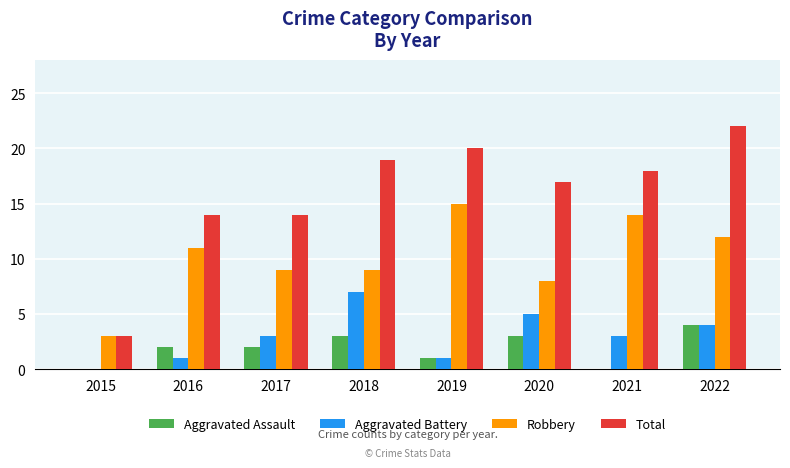

Reading left to right, extract all data points from this chart.

Aggravated Assault: 0	2	2	3	1	3	0	4
Aggravated Battery: 0	1	3	7	1	5	3	4
Robbery: 3	11	9	9	15	8	14	12
Total: 3	14	14	19	20	17	18	22